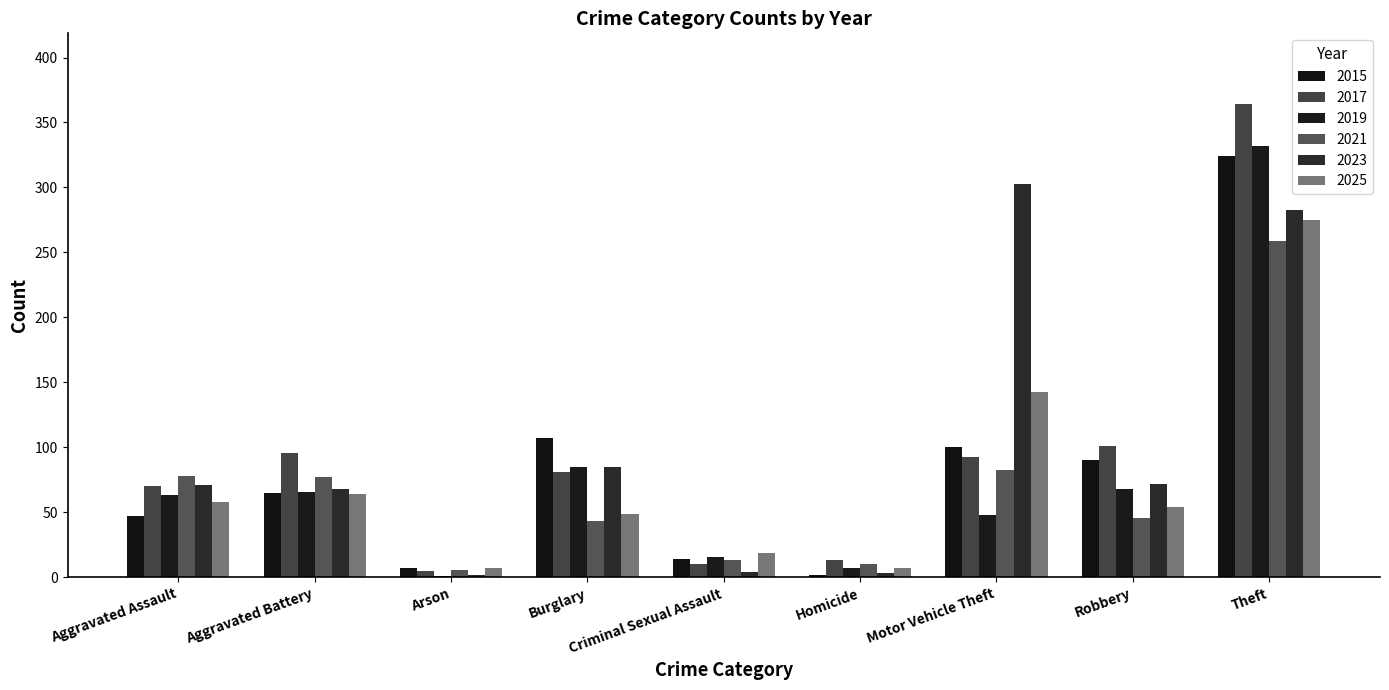

At how many categories does at least one series exceed 226?

2